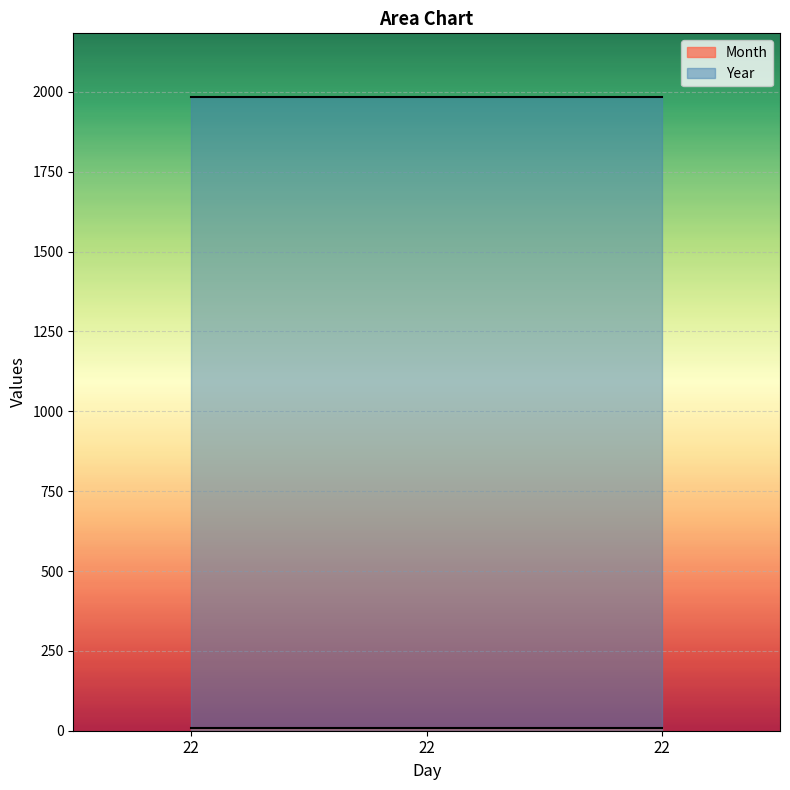

How many data points does each series have?

3